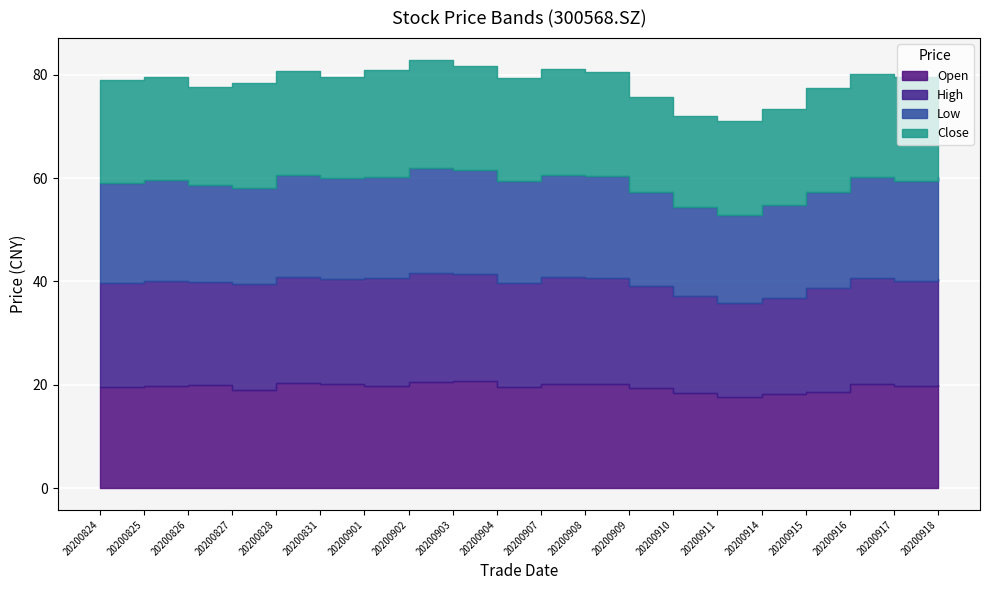

True or false: low has a value of 18.7 at 20200827.

True